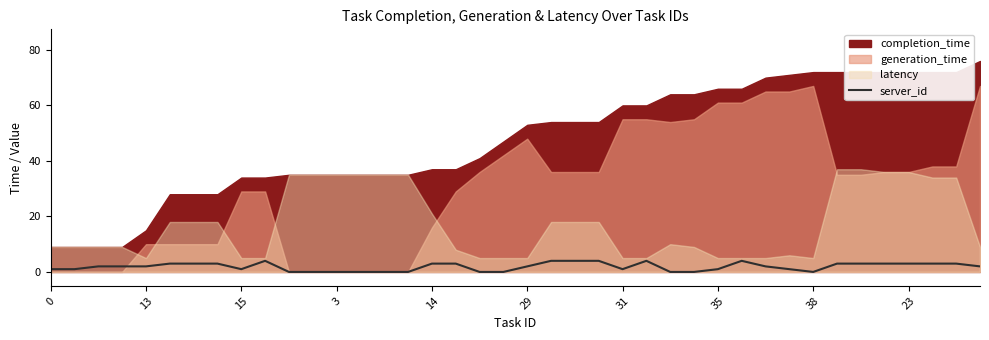

What is the highest value of the server_id series?

4